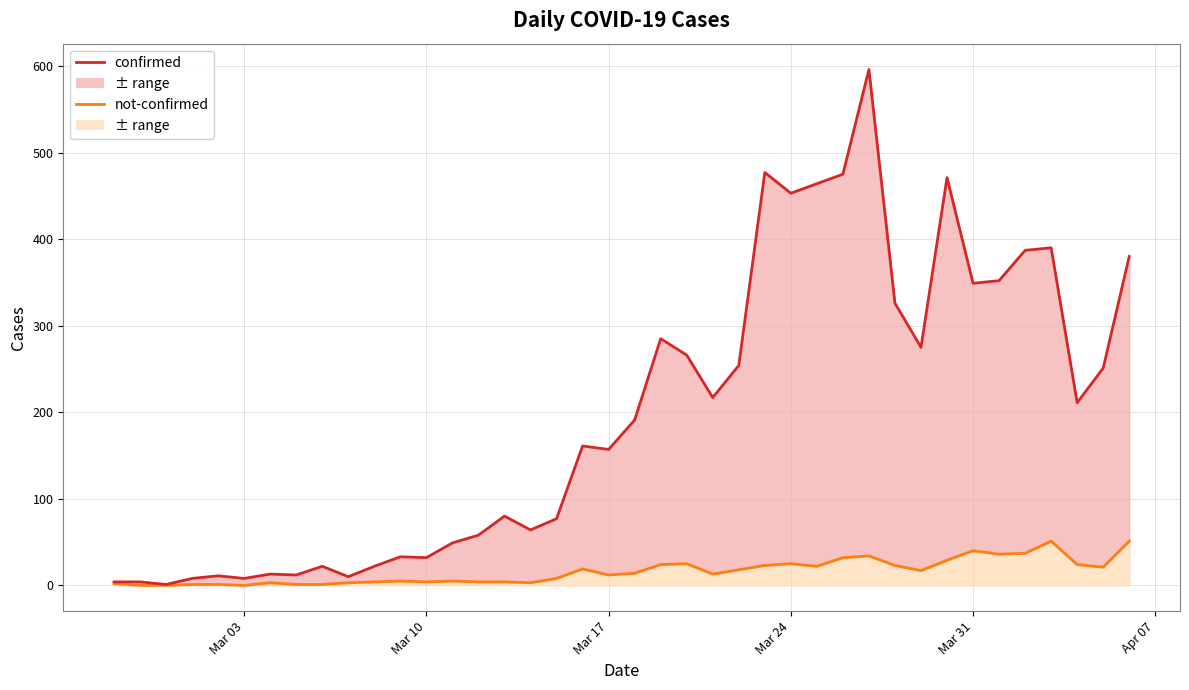

What is the average value of the confirmed line series?

197